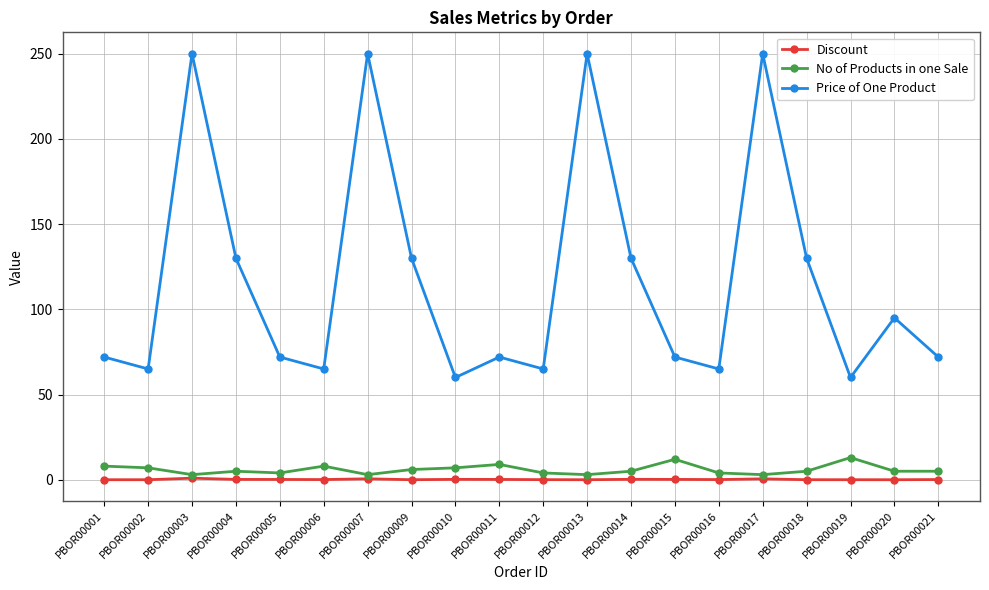

What is the highest value of the No of Products in one Sale series?

13.0